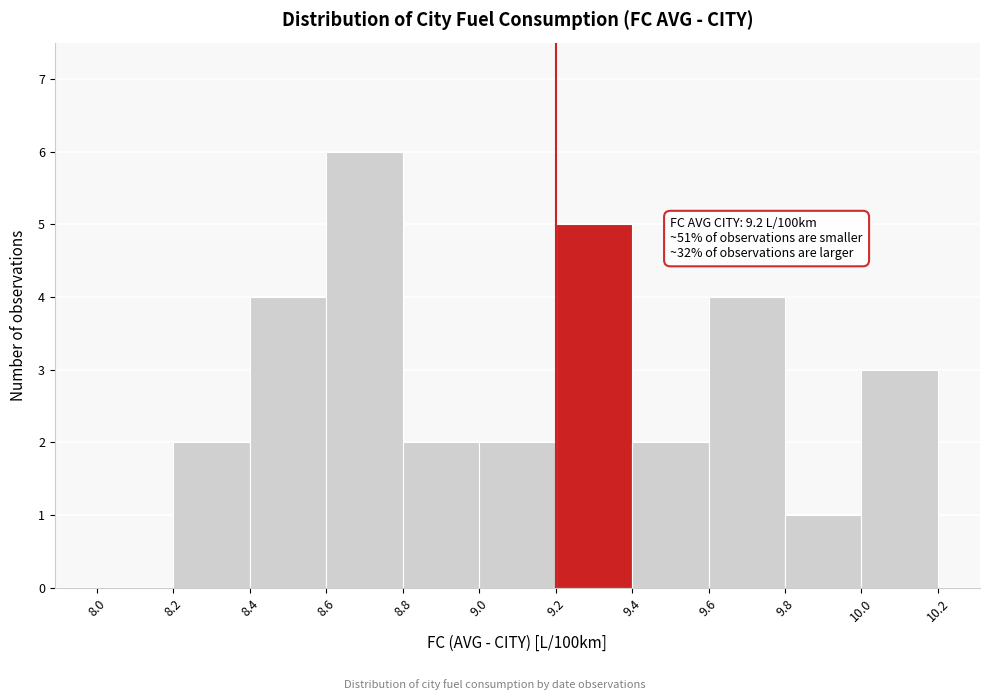

Which range on the x-axis has the tallest bar?

8.6 to 8.8